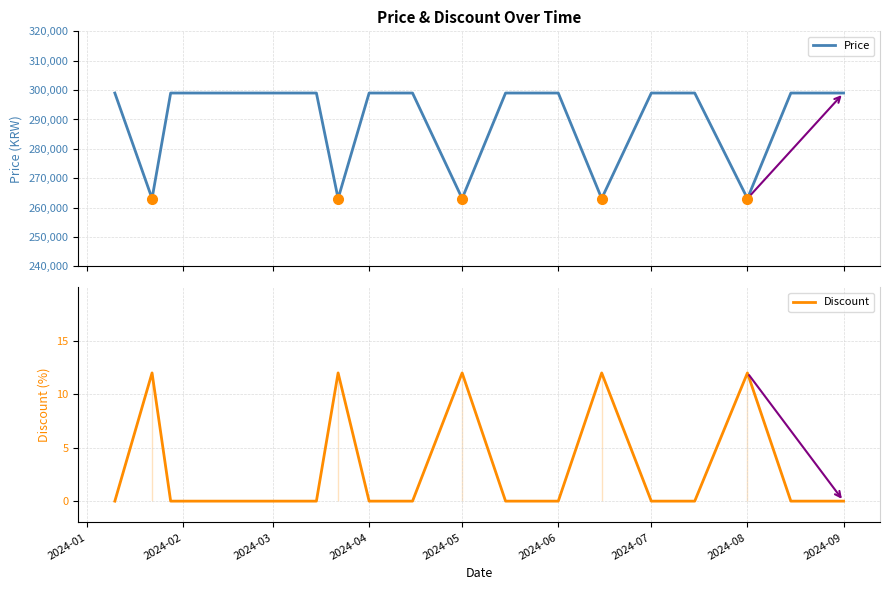

The Discount series shows 12 at 2024-08. True or false?

True